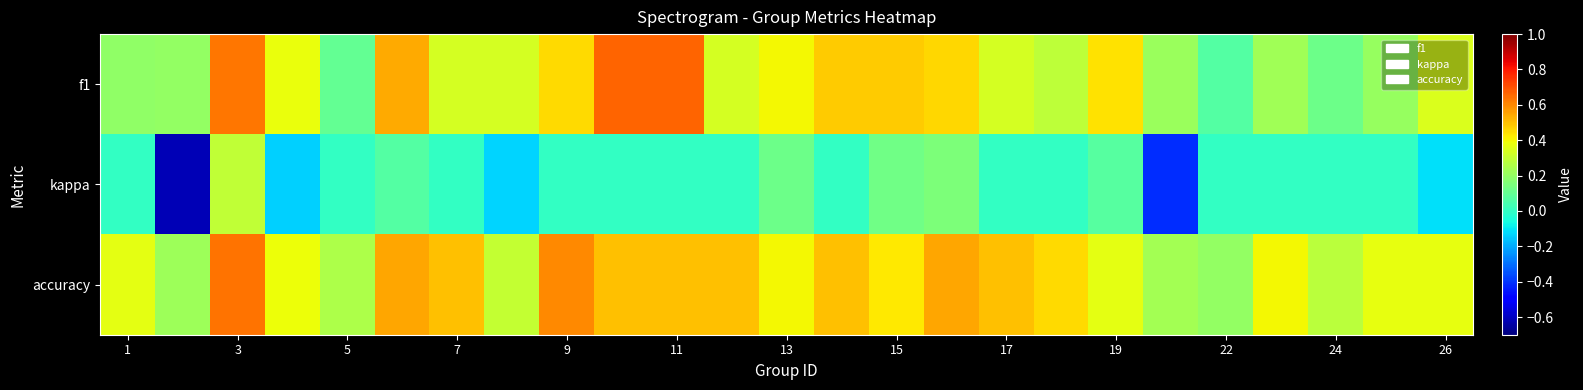

Reading left to right, transcribe all the data shown in this chart.

f1: 0.2	0.2	0.6	0.4	0.1	0.5	0.3	0.3	0.5	0.7	0.7	0.3	0.4	0.5	0.5	0.5	0.3	0.3	0.4	0.2	0.1	0.2	0.1	0.2	0.3
kappa: 0.0	-0.6	0.3	-0.1	0.0	0.1	0.0	-0.1	0.0	0.0	0.0	0.0	0.1	0.0	0.1	0.2	0.0	0.0	0.1	-0.4	0.0	0.0	0.0	0.0	-0.1
accuracy: 0.4	0.2	0.6	0.4	0.2	0.5	0.5	0.3	0.6	0.5	0.5	0.5	0.4	0.5	0.4	0.5	0.5	0.5	0.4	0.2	0.2	0.4	0.3	0.4	0.4